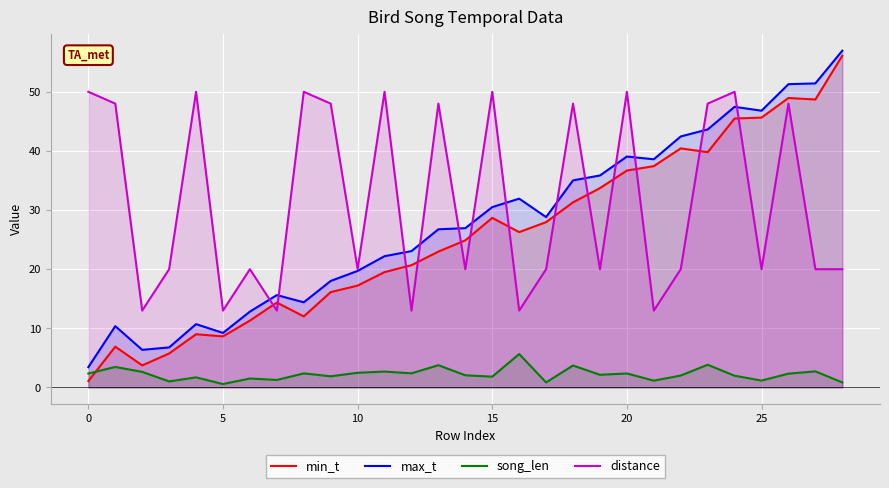

What is the value of the max_t point at the 14th from the left?

26.8